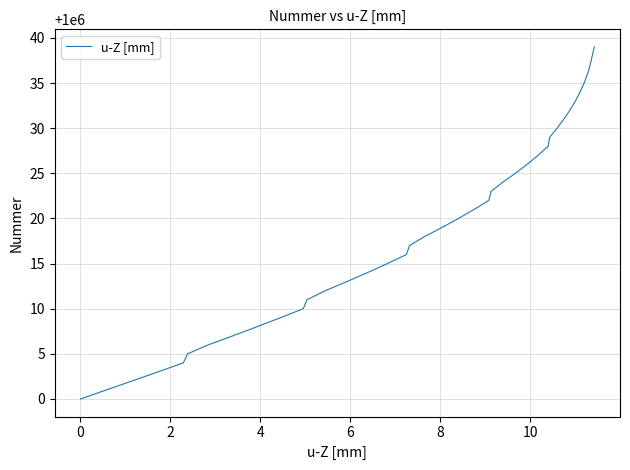

What is the smallest value displayed?

1000000